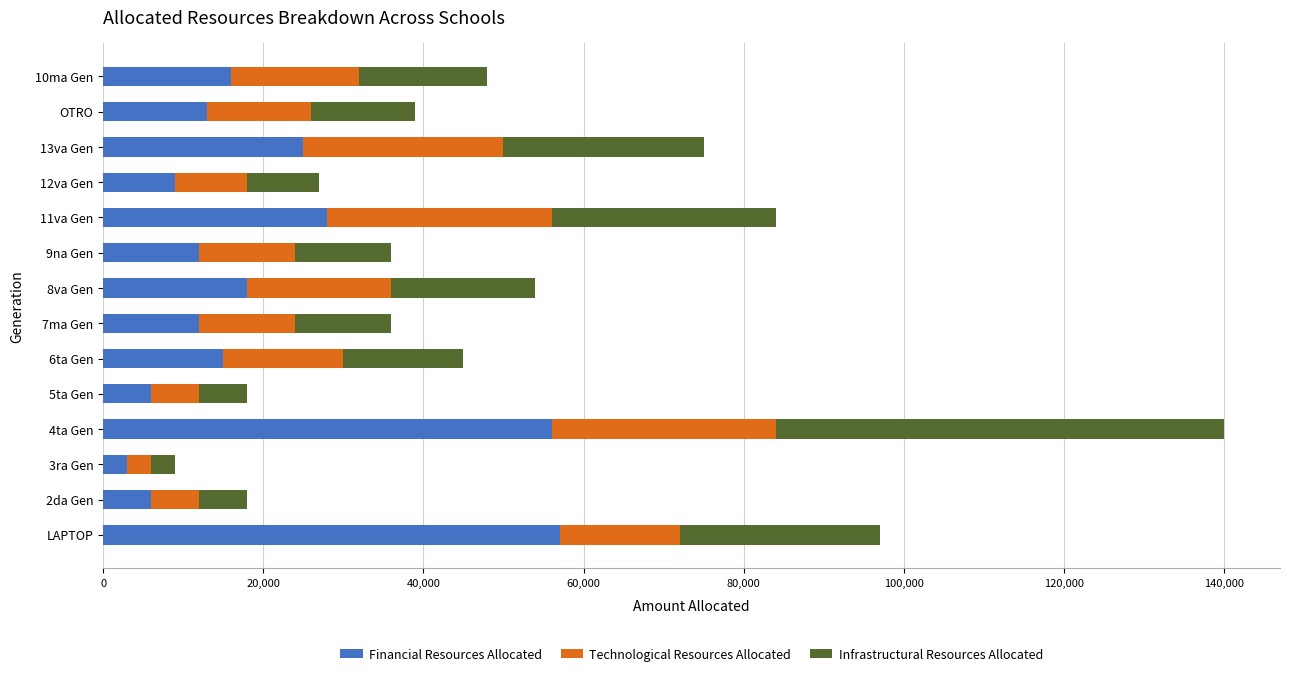

How many series are shown in this chart?

3